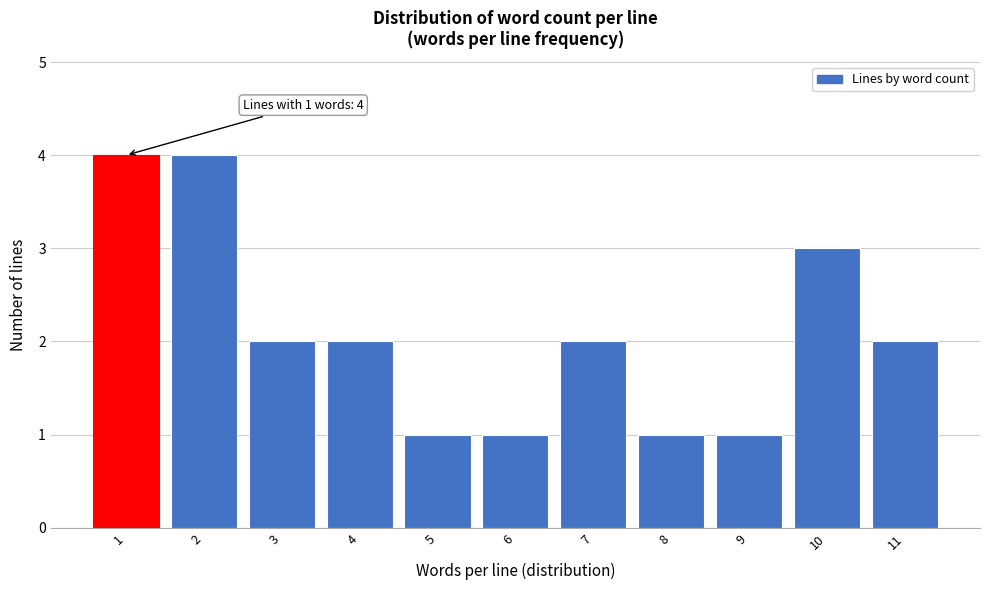

Reading right to left, transcribe all the data shown in this chart.

2	3	1	1	2	1	1	2	2	4	4